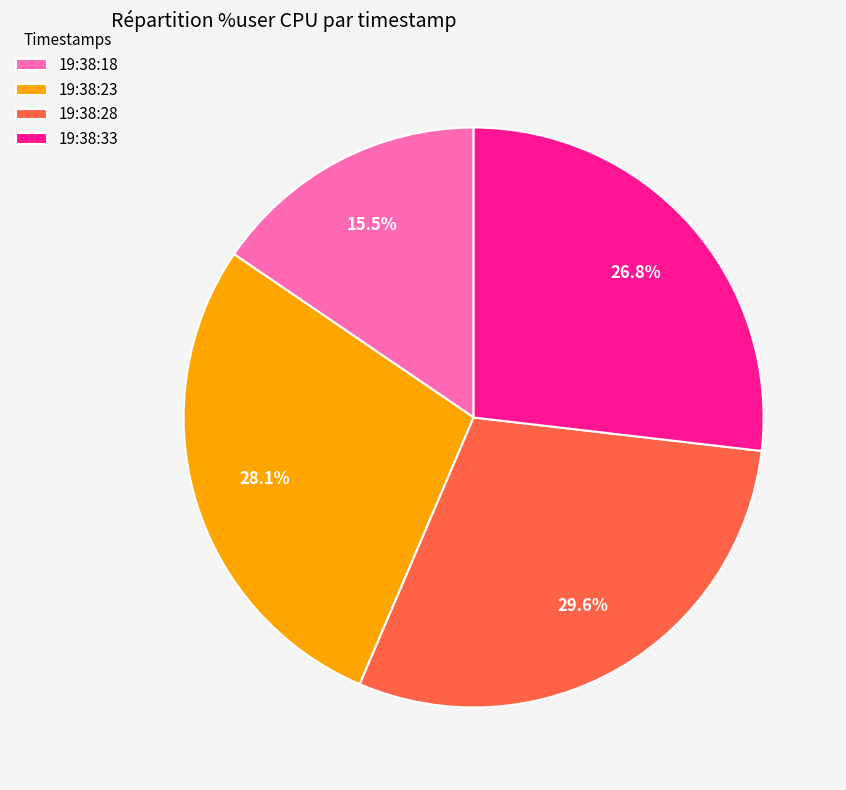

Approximately how many times larger is the value at 19:38:23 compared to 19:38:18?

1.8